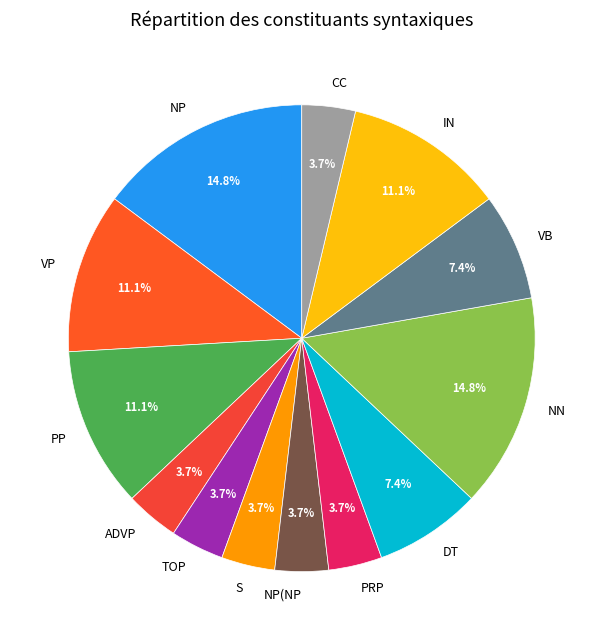

To the nearest percent, what percentage of the pie is VB?

7%